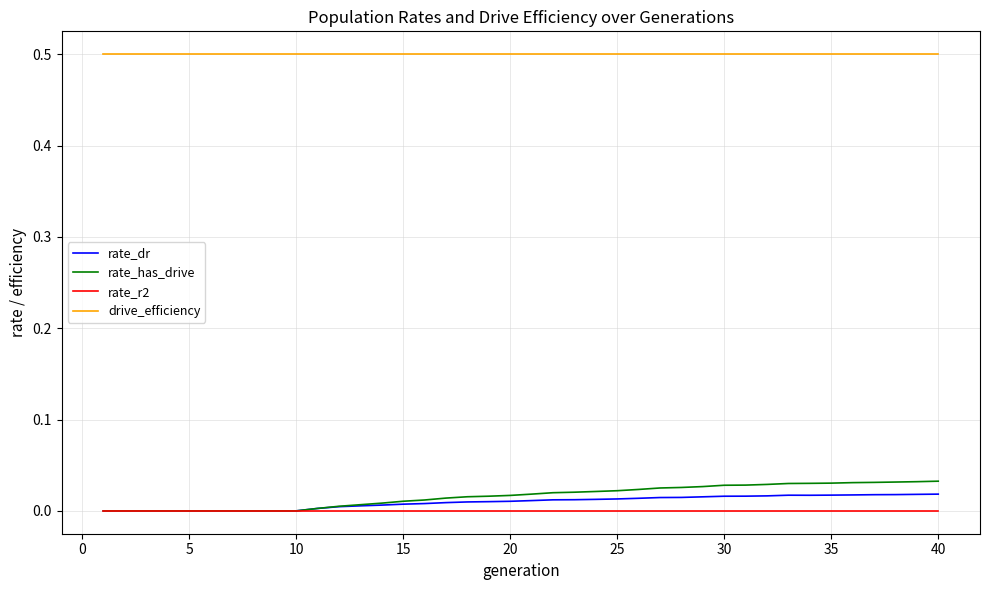

Which series has the largest range (max minus min)?

rate_has_drive